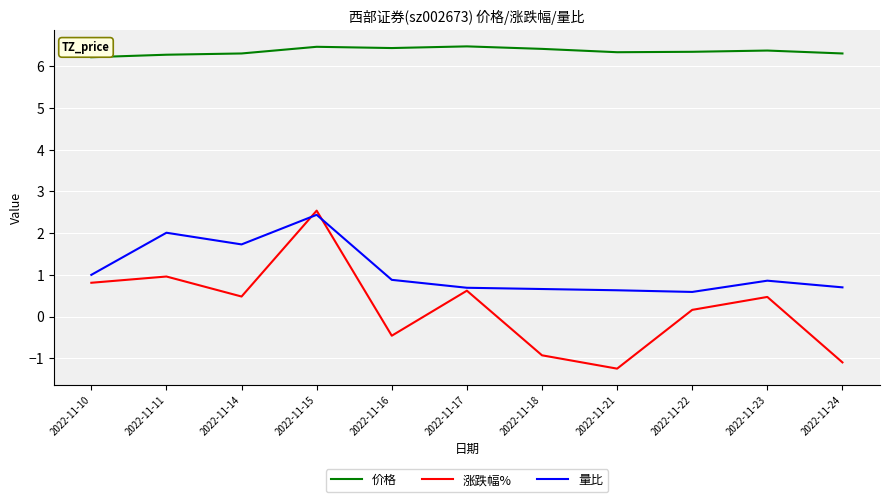

Is this an area chart (filled region under the line)?

No